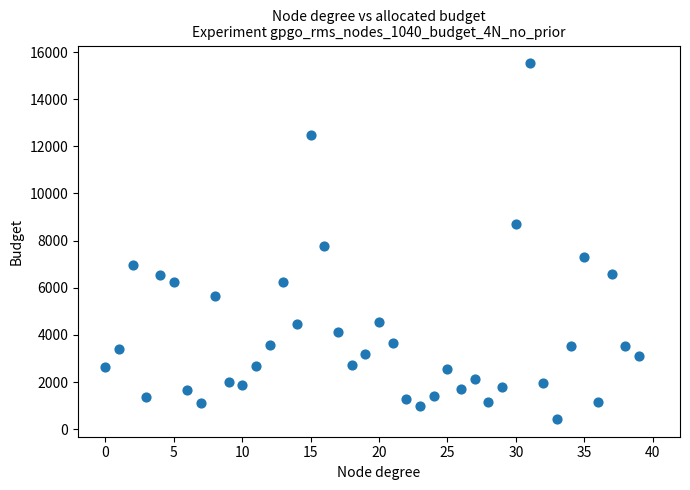

What Y value in the scatter plot is closest to 7978?

7783.9